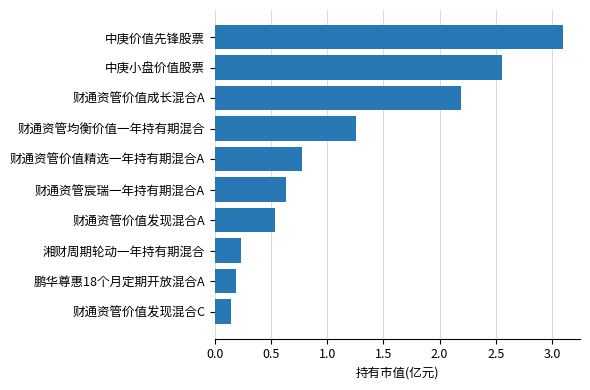

True or false: the data shows 0.2 at 湘财周期轮动一年持有期混合.

True